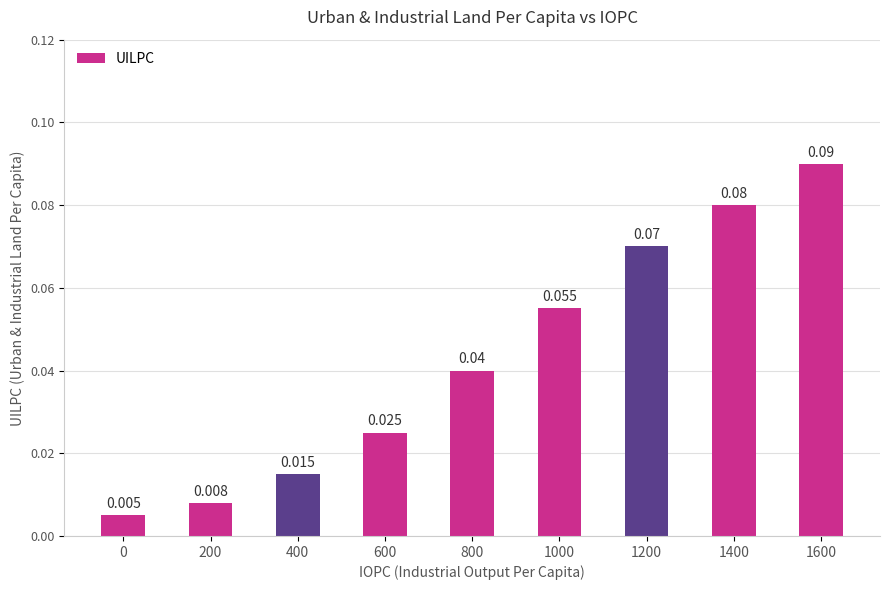

Does the chart contain any negative values?

No